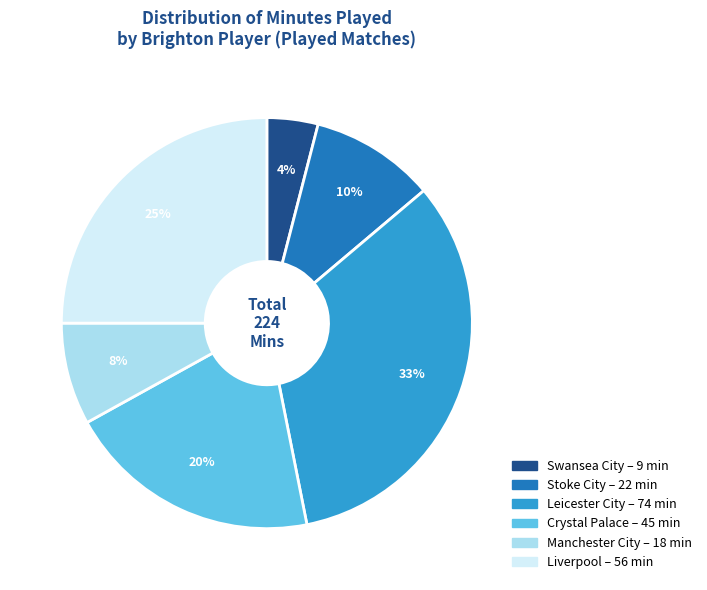

Which slice is the smallest?

Swansea City